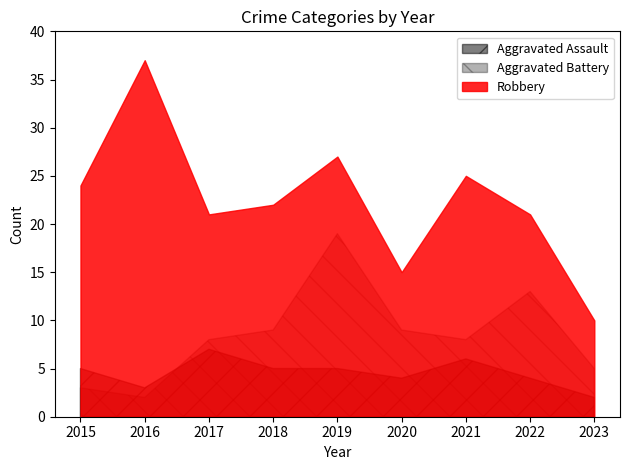

Which category has the lowest value across all series?

2023